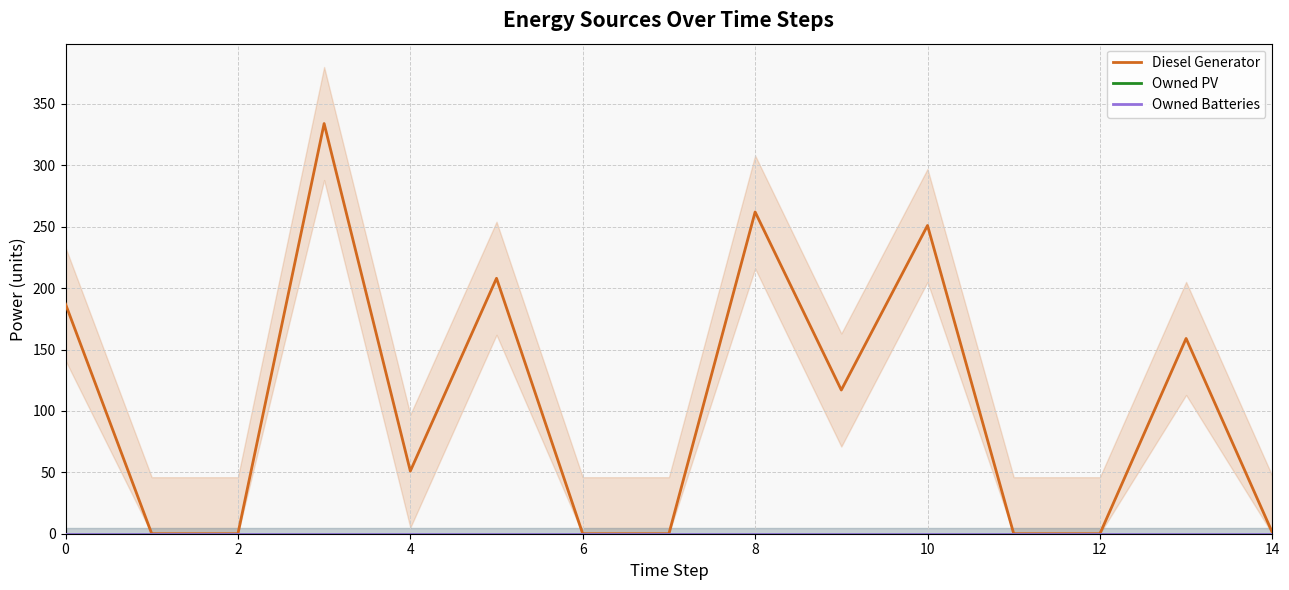

How many lines are shown in the chart?

3